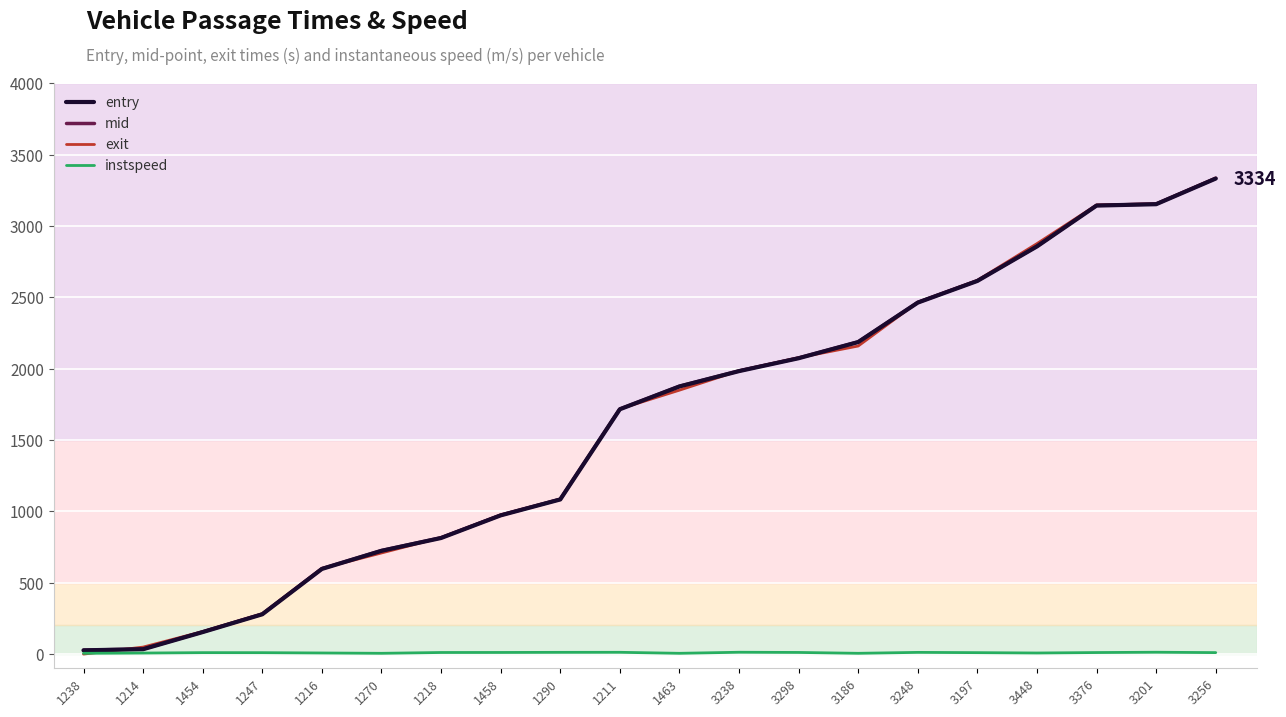

What is the greatest value displayed?

3337.6